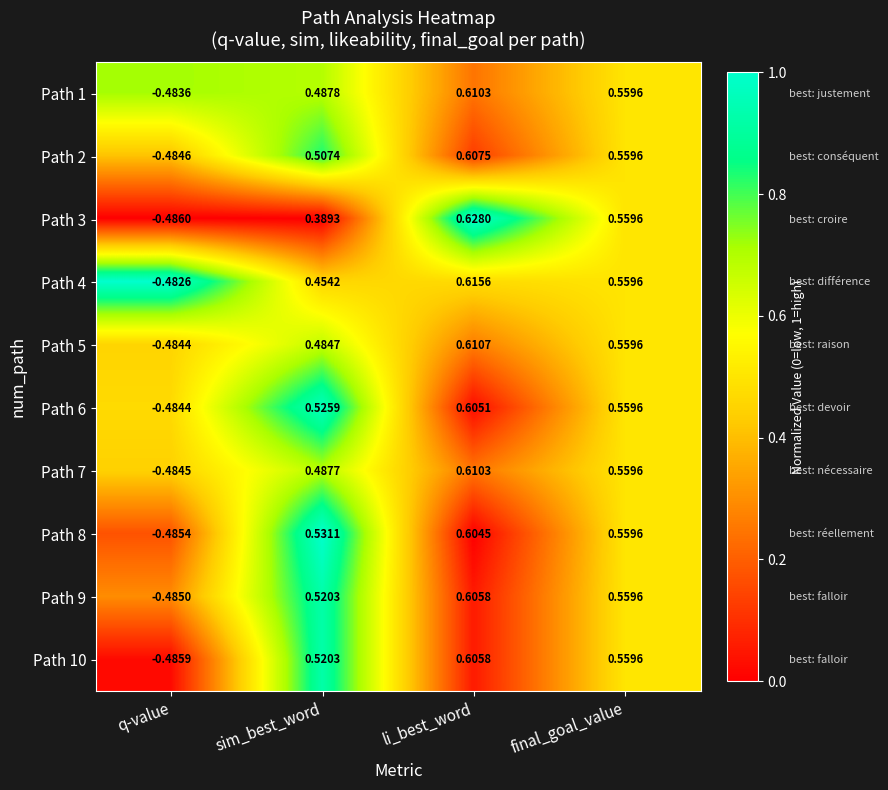

Between q-value and li_best_word, which series saw the biggest shift?

Path 3